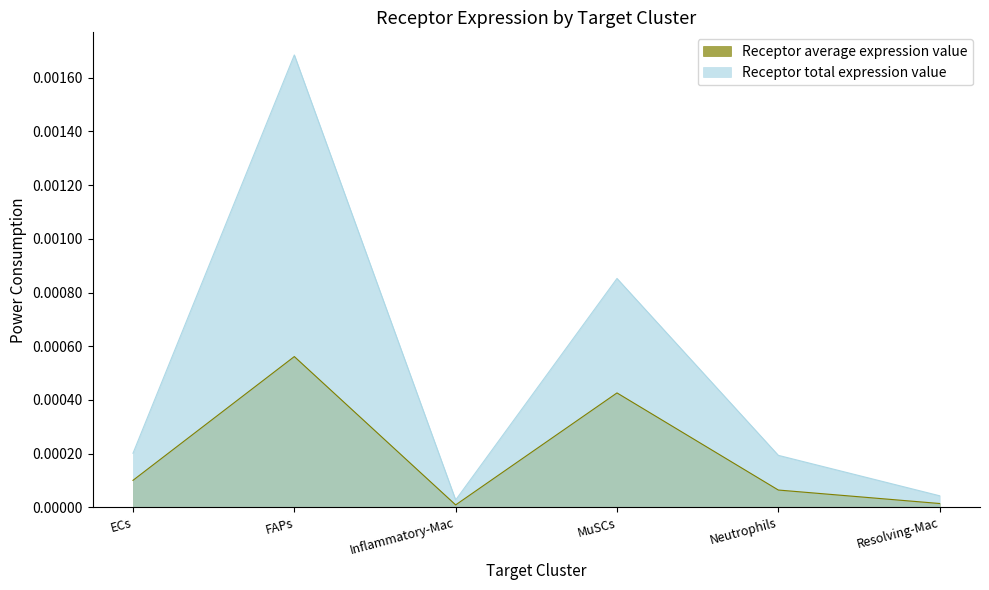

Which series has the largest total across all categories?

Receptor total expression value